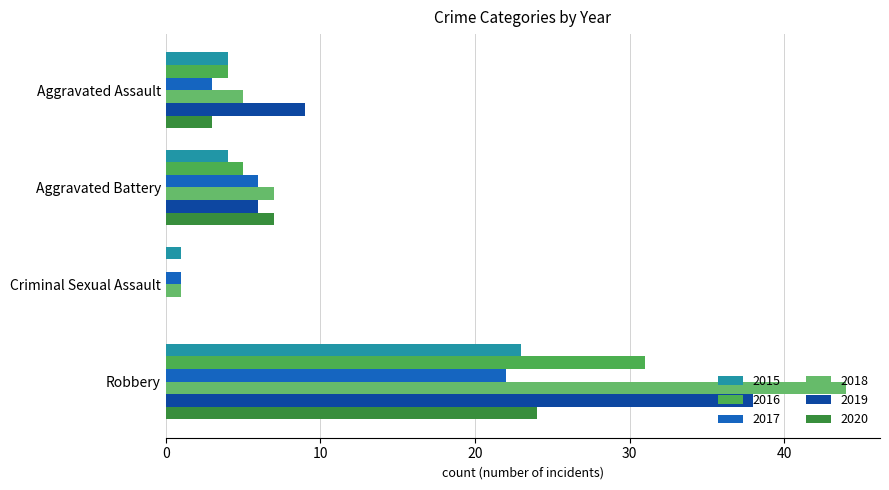

What is the difference between the maximum and minimum values in the 2020 series?

24